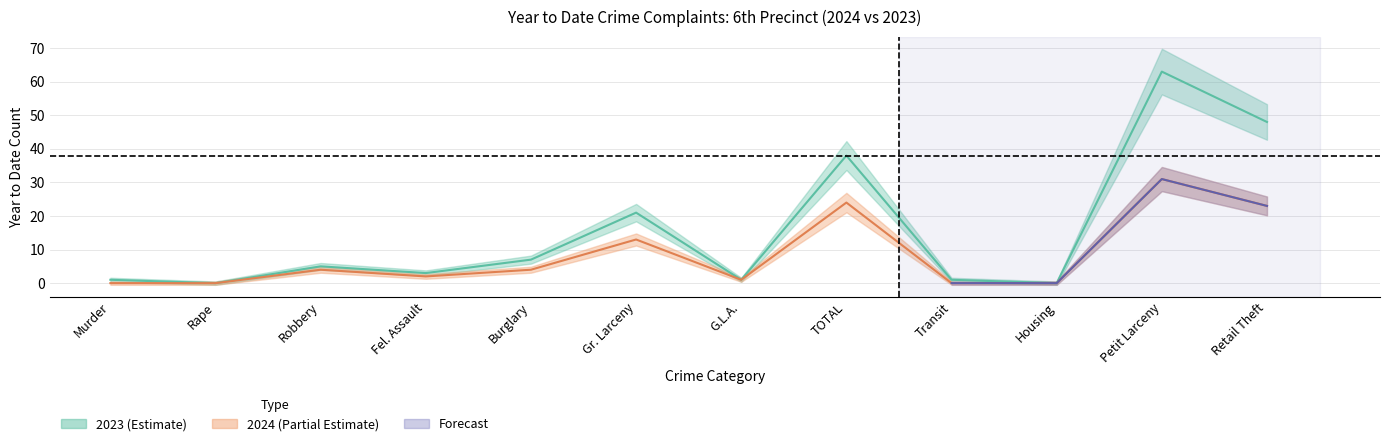

How many values in 2023 are above zero?

10